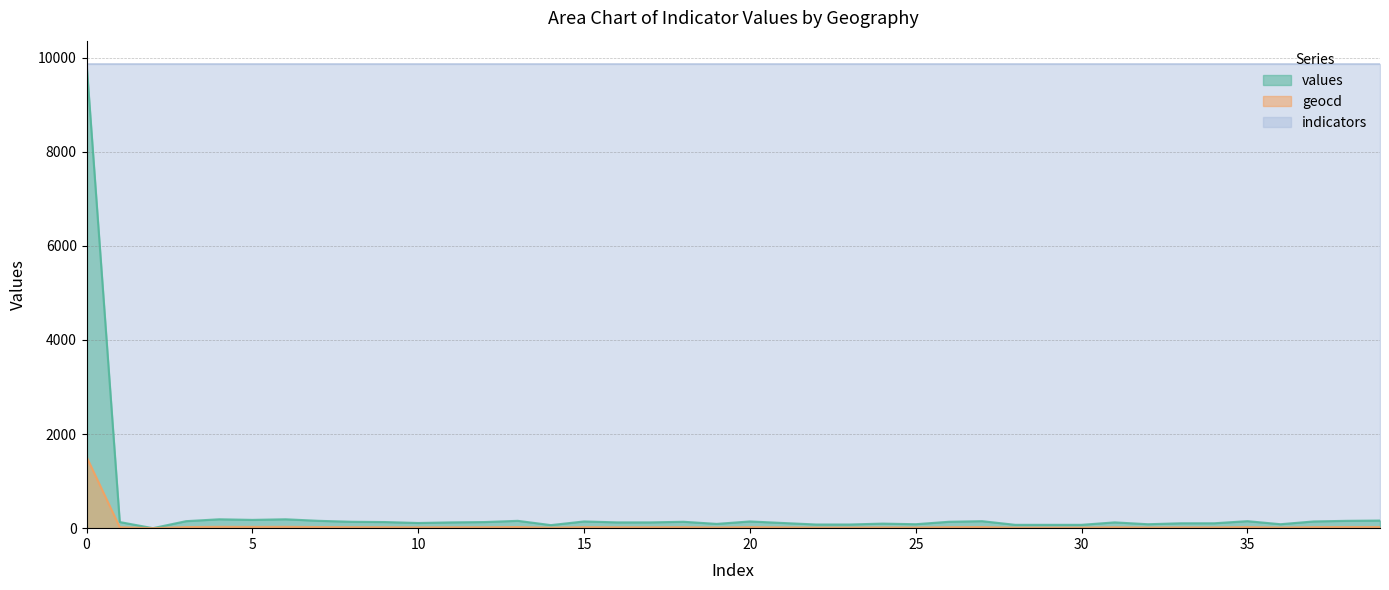

Does the chart display data point markers on the line(s)?

No